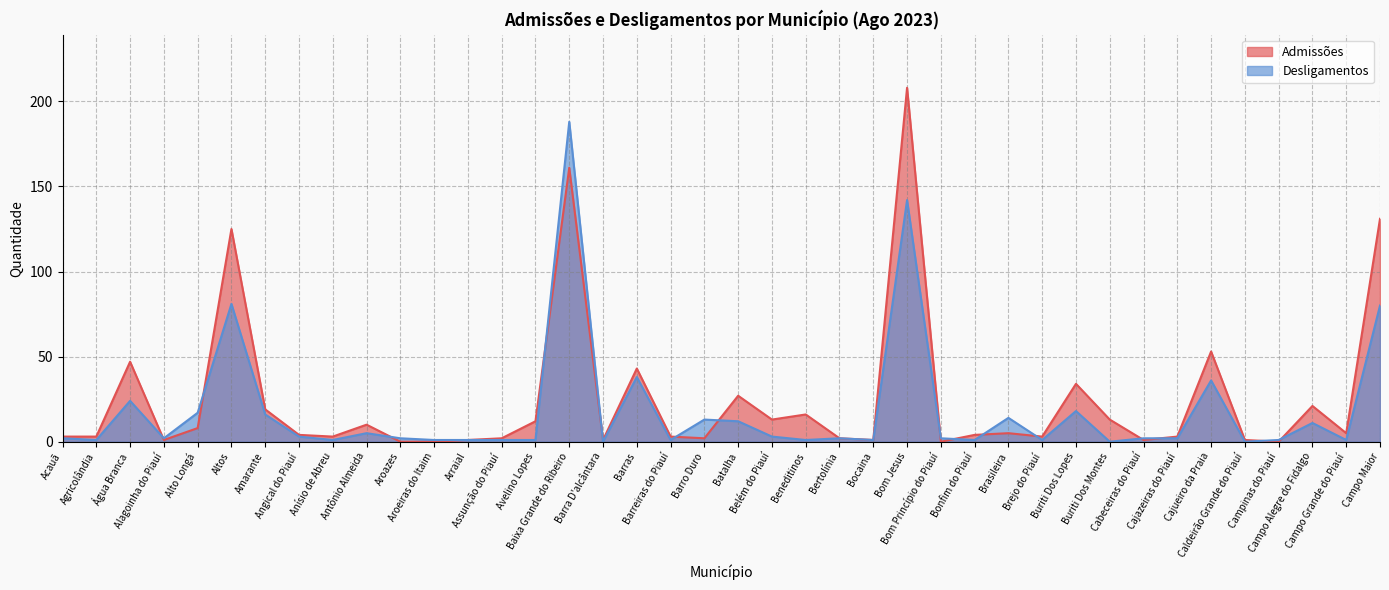

Which series changed the most between Água Branca and Bonfim do Piauí?

Admissões